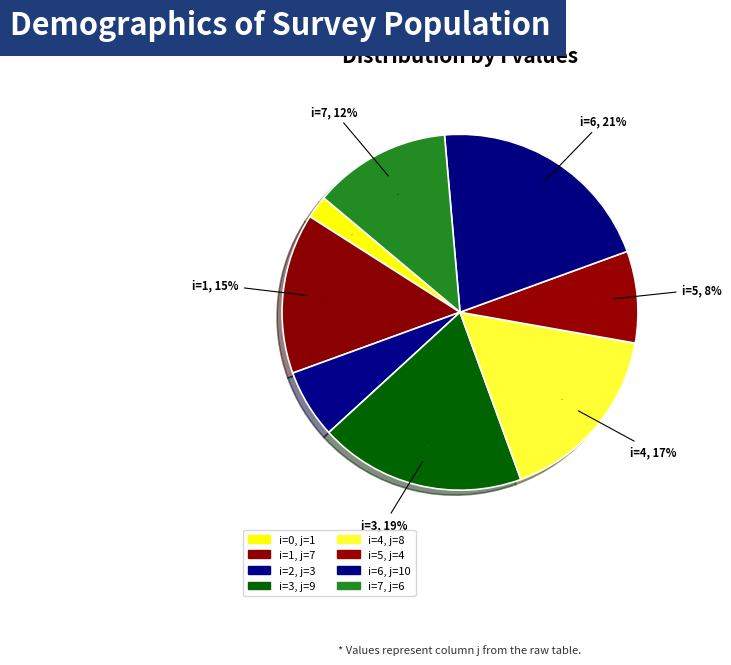

What is the change in value from 2 to 3?

+6